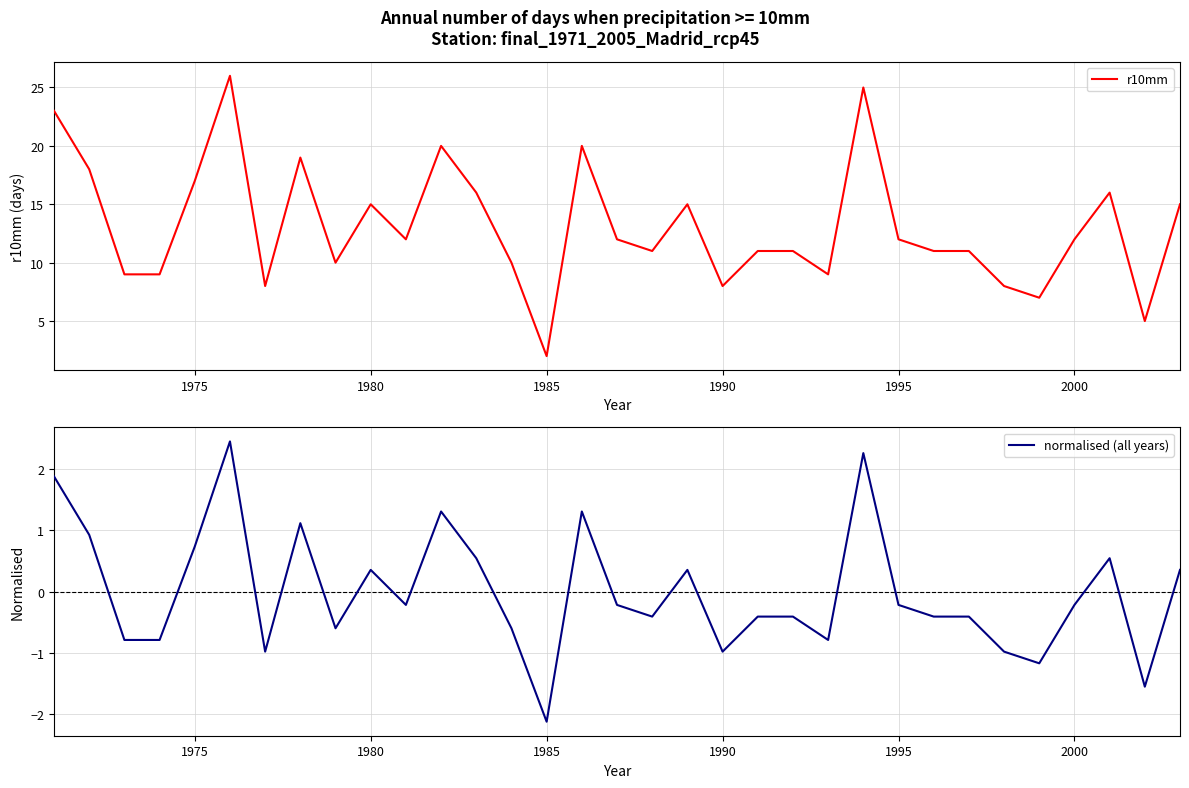

True or false: r10mm has a value of 12 at 1995.

True